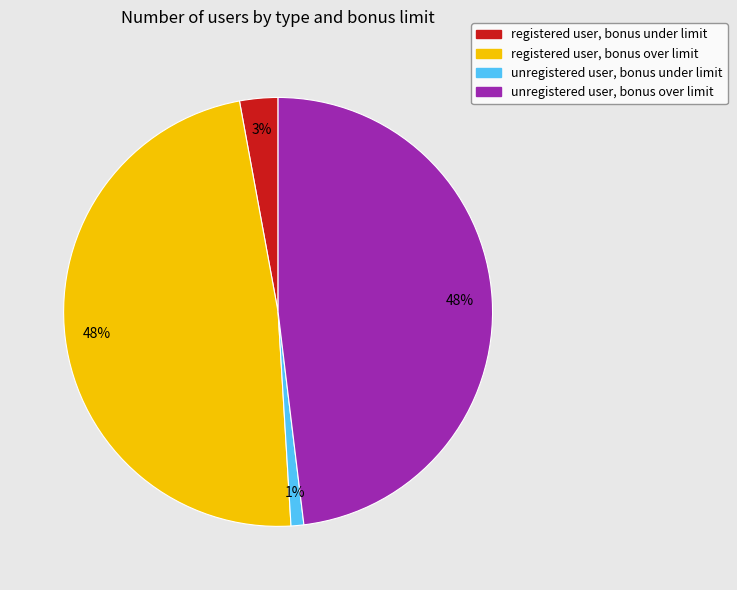

What percentage is the unregistered user, bonus over limit slice, to the nearest percent?

48%